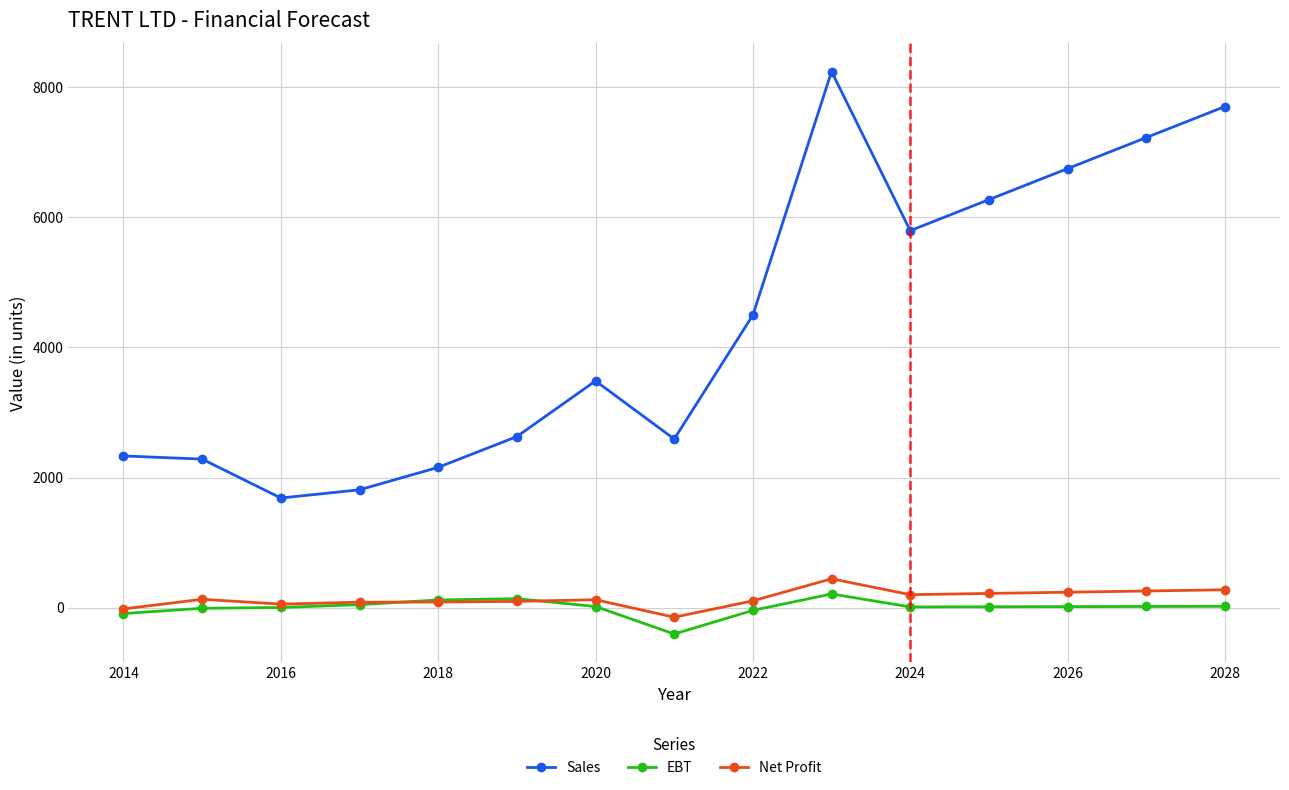

True or false: Sales has more than 0 points higher than both neighbors.

True